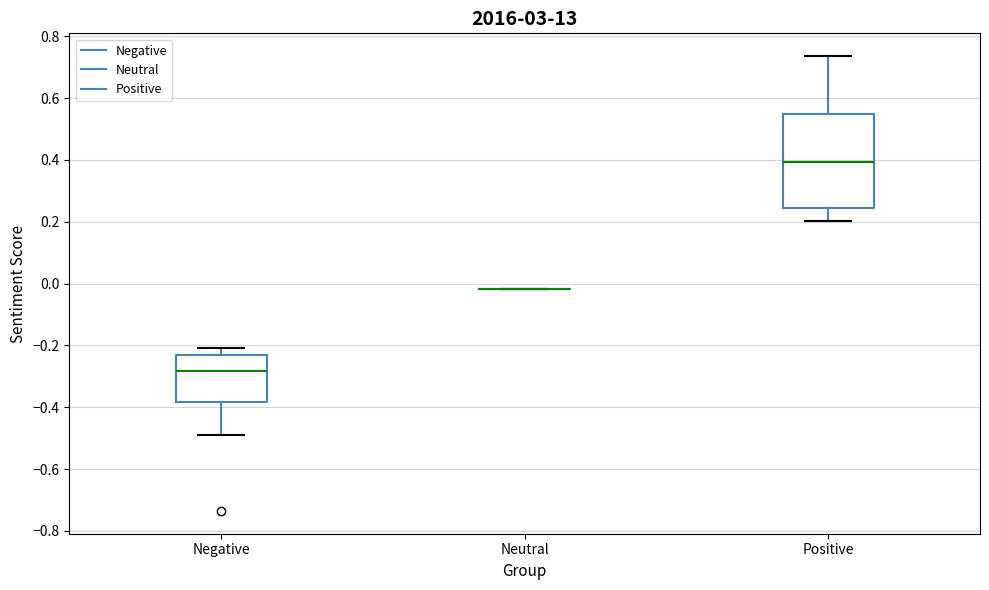

Reading left to right, transcribe this box plot: for each box, give where its median line is, the range the box spans, and where its two whiskers end, as read against the y-axis. The values are not printed on the chart, so give them approximately, as read against the axis.

Negative: median -0.28, box -0.38 to -0.24, whiskers -0.48 to -0.20
Neutral: box collapsed to a line at -0.02, whiskers -0.02 to -0.02
Positive: median 0.40, box 0.24 to 0.54, whiskers 0.20 to 0.74